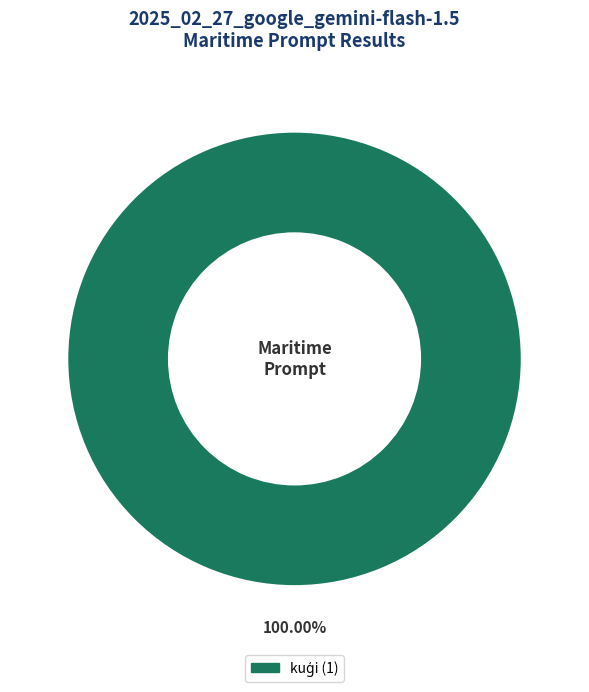

Does any single category account for the majority?

Yes